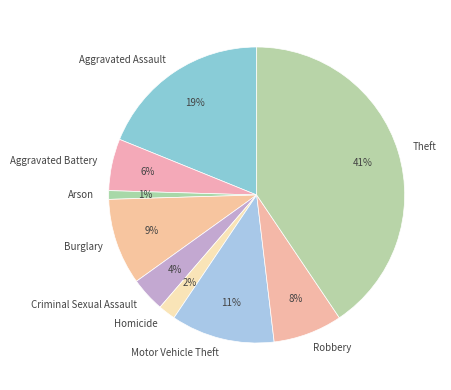

To the nearest percent, what is the combined percentage of Burglary and Robbery?

17%